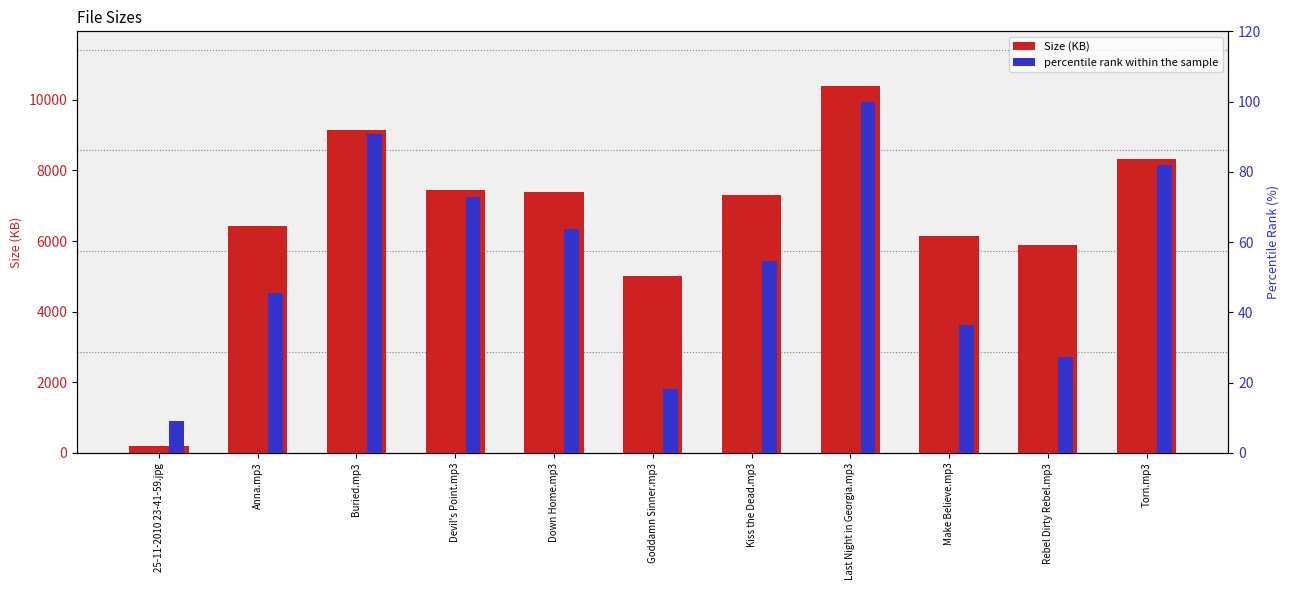

At Rebel Dirty Rebel.mp3, list the series in order from smallest to largest.

percentile rank within the sample, Size (KB)